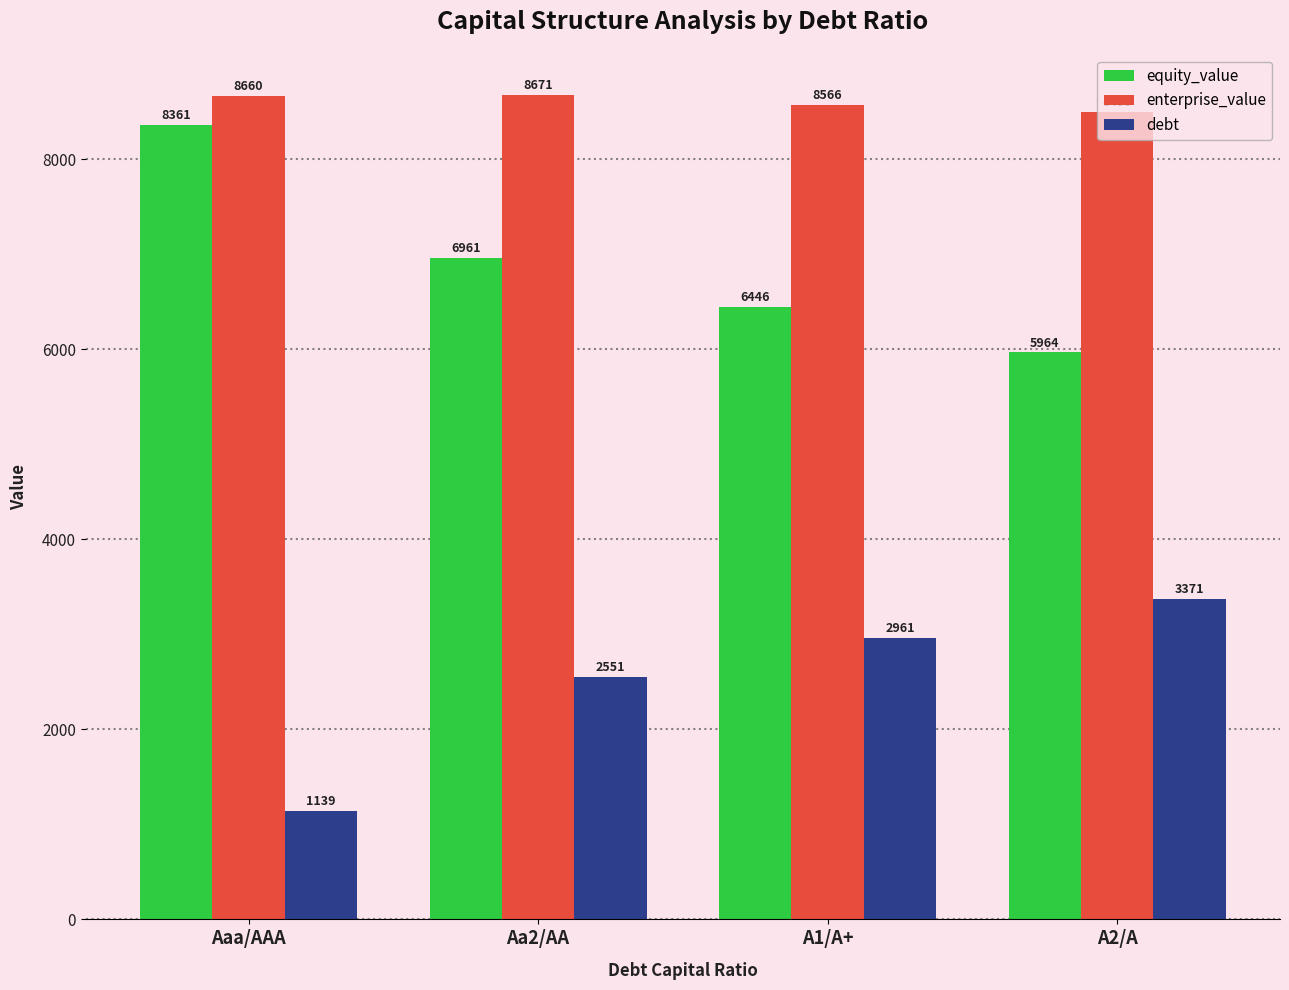

The value of enterprise_value at A1/A+ is 13272.4. True or false?

False